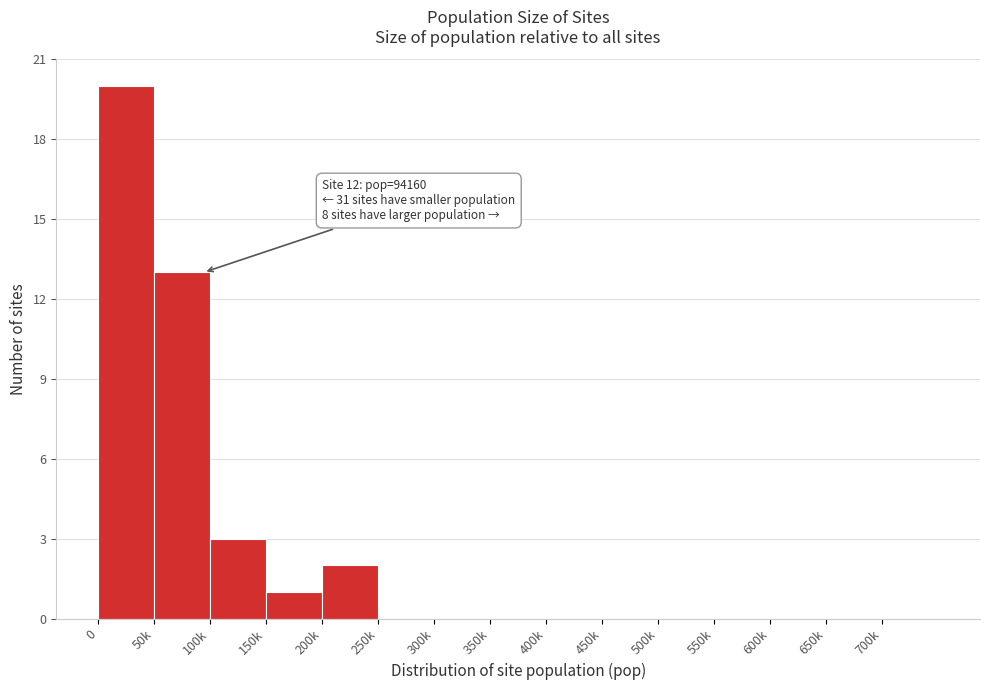

Reading left to right, extract all data points from this chart.

0=20	50k=13	100k=3	150k=1	200k=2	250k=0	300k=0	350k=0	400k=0	450k=0	500k=0	550k=0	600k=0	650k=0	700k=0